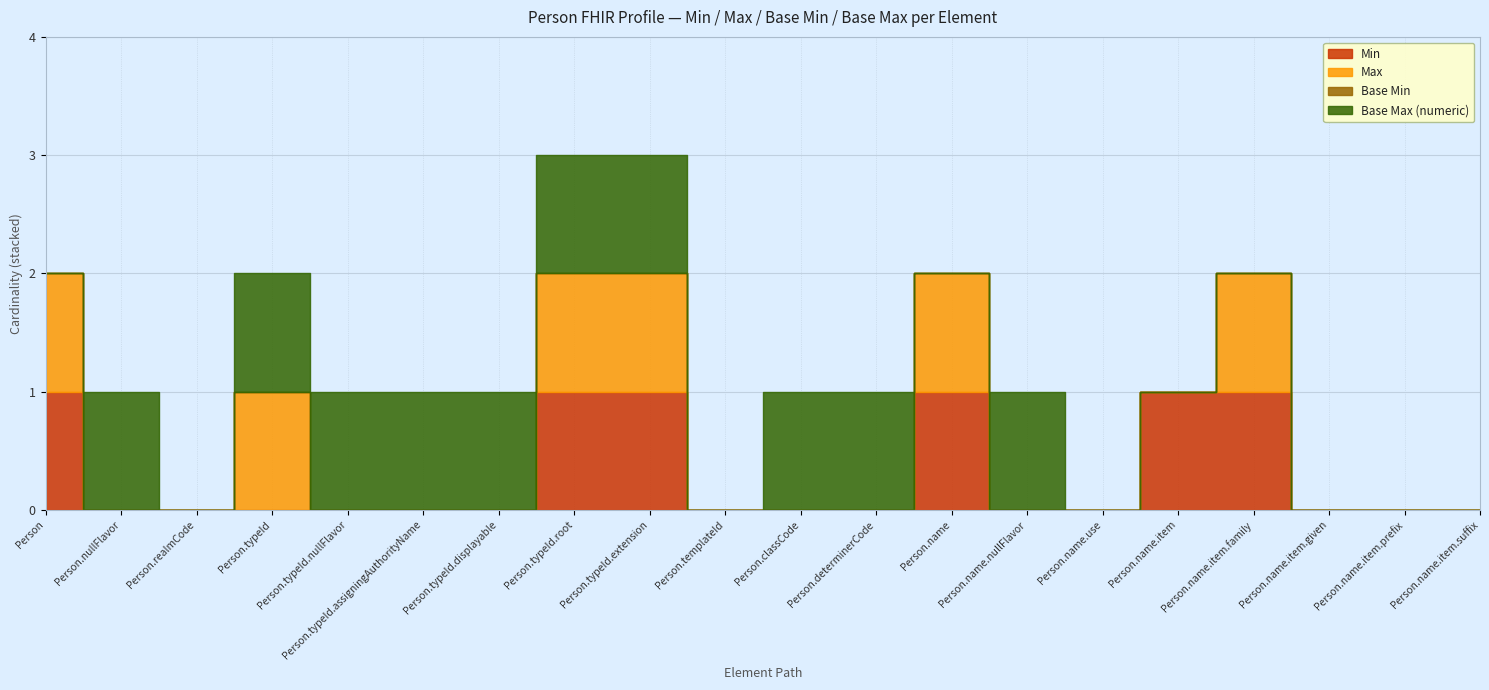

At which label does Base Min reach its minimum?

Person